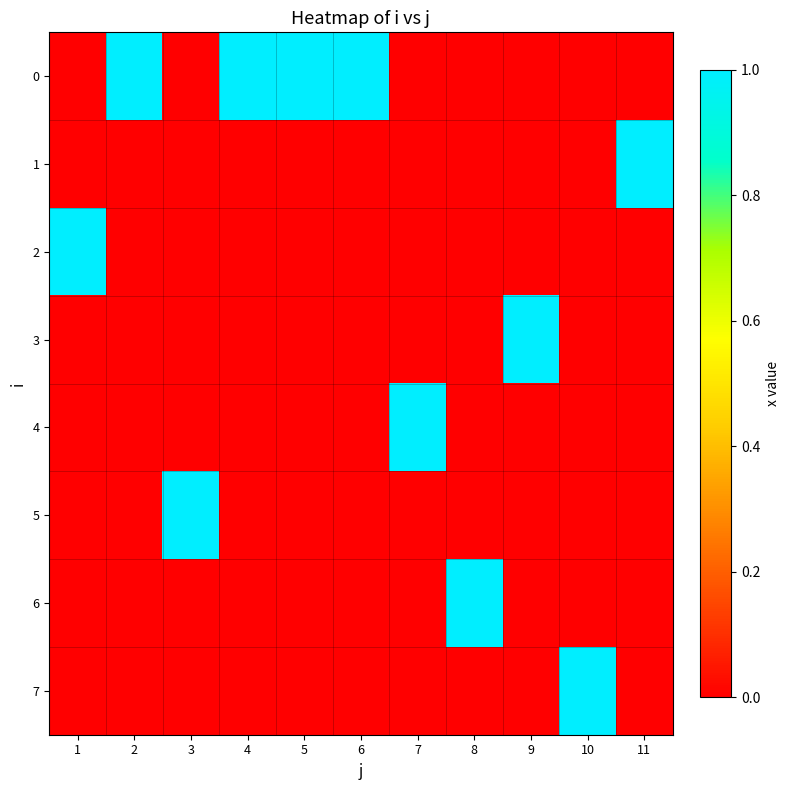

Reading left to right, list all the values displayed in this chart.

0: 1=0	2=1	3=0	4=1	5=1	6=1	7=0	8=0	9=0	10=0	11=0
1: 1=0	2=0	3=0	4=0	5=0	6=0	7=0	8=0	9=0	10=0	11=1
2: 1=1	2=0	3=0	4=0	5=0	6=0	7=0	8=0	9=0	10=0	11=0
3: 1=0	2=0	3=0	4=0	5=0	6=0	7=0	8=0	9=1	10=0	11=0
4: 1=0	2=0	3=0	4=0	5=0	6=0	7=1	8=0	9=0	10=0	11=0
5: 1=0	2=0	3=1	4=0	5=0	6=0	7=0	8=0	9=0	10=0	11=0
6: 1=0	2=0	3=0	4=0	5=0	6=0	7=0	8=1	9=0	10=0	11=0
7: 1=0	2=0	3=0	4=0	5=0	6=0	7=0	8=0	9=0	10=1	11=0